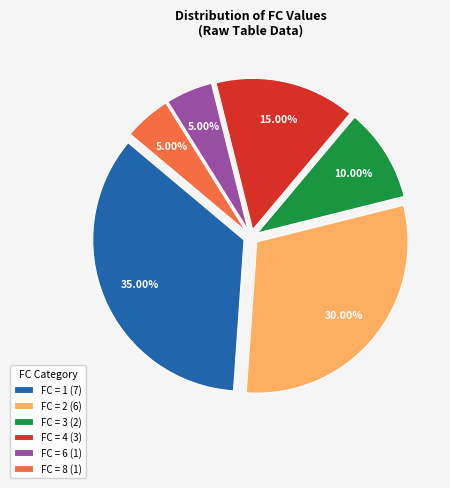

What is the ratio of the value at FC = 3 (2) to the value at FC = 1 (7)?

0.3